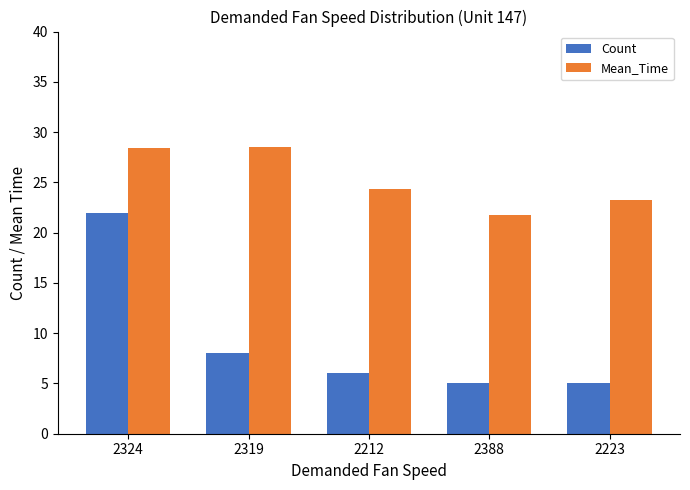

True or false: Mean_Time has a value of 21.8 at 2388.

True